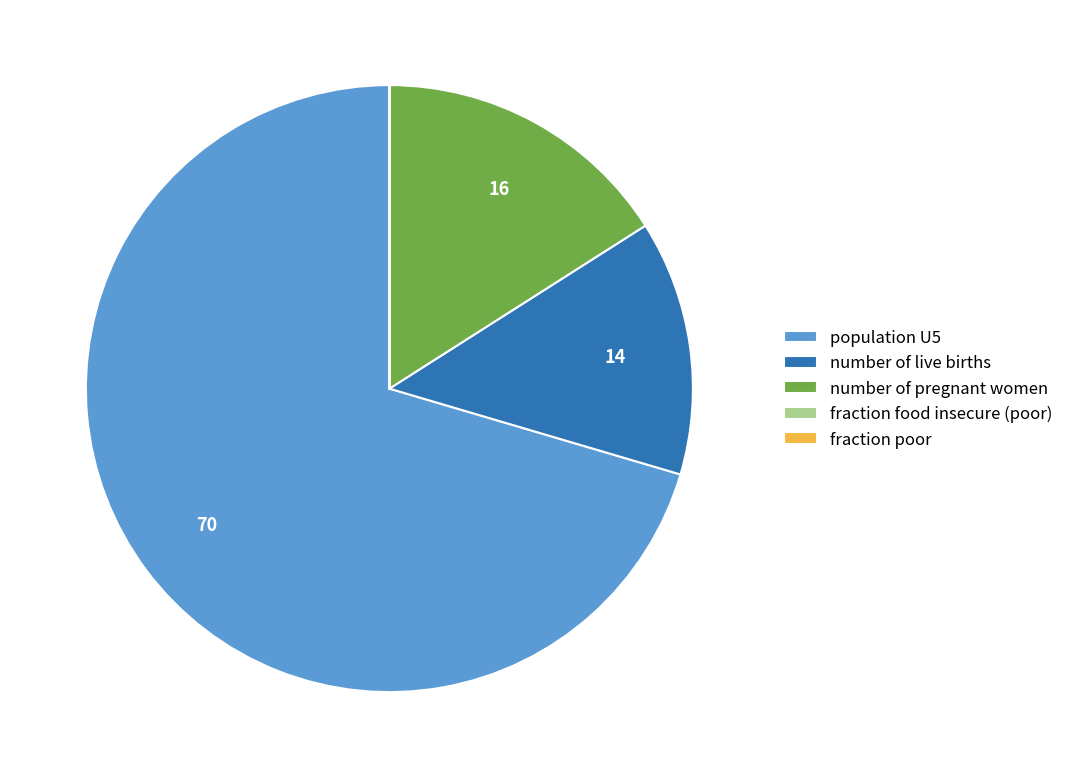

Which category accounts for the majority?

population U5